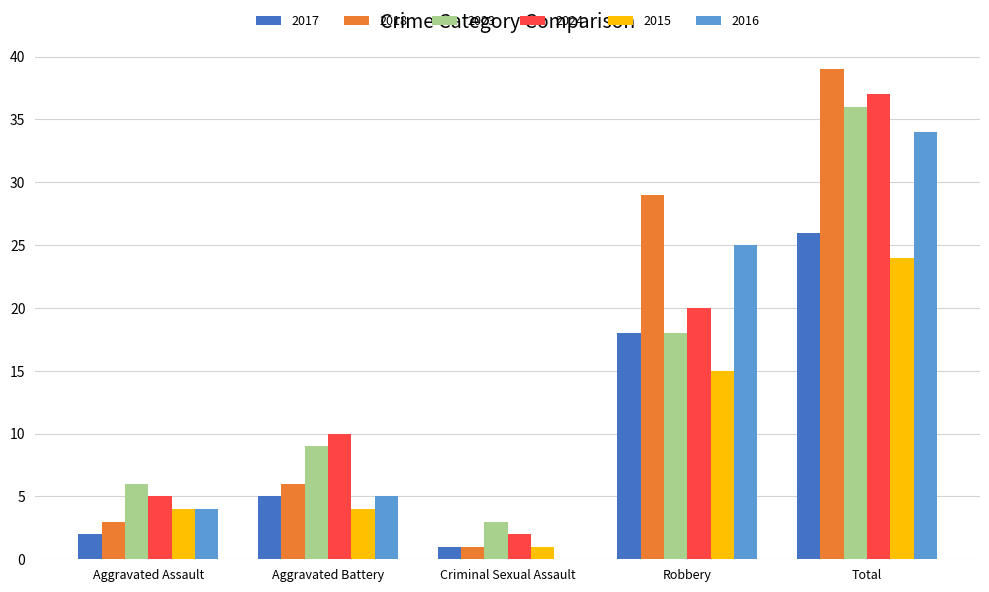

What is the sum of the 2015 values at Aggravated Assault and Robbery?

19